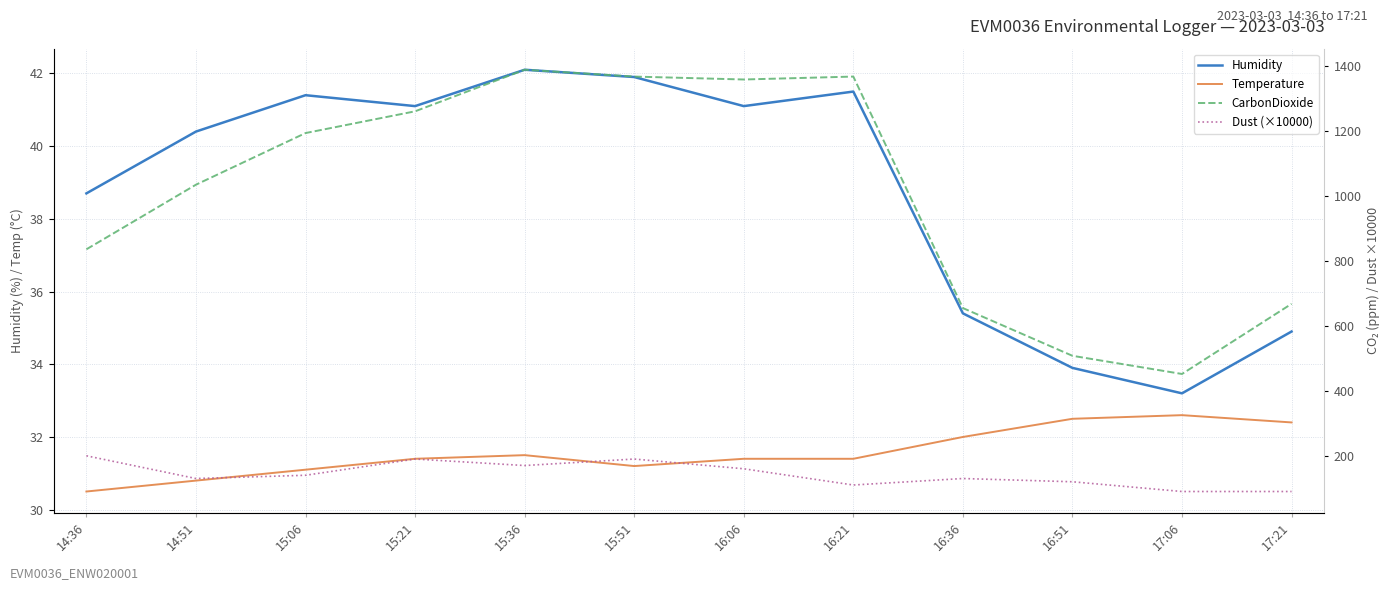

What position from the left is 17:21?

12